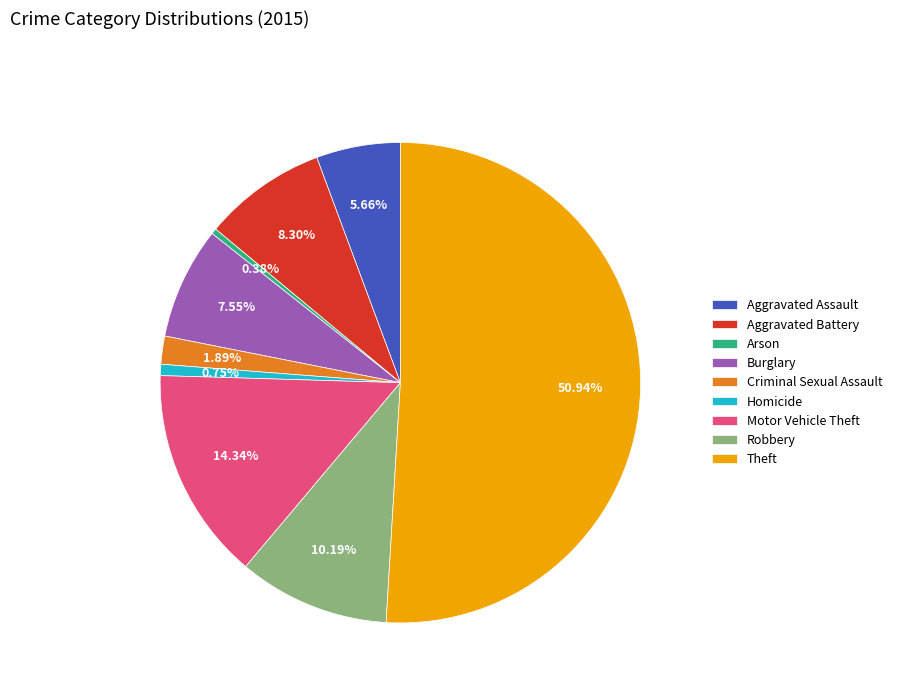

Which category has the biggest portion of the pie?

Theft